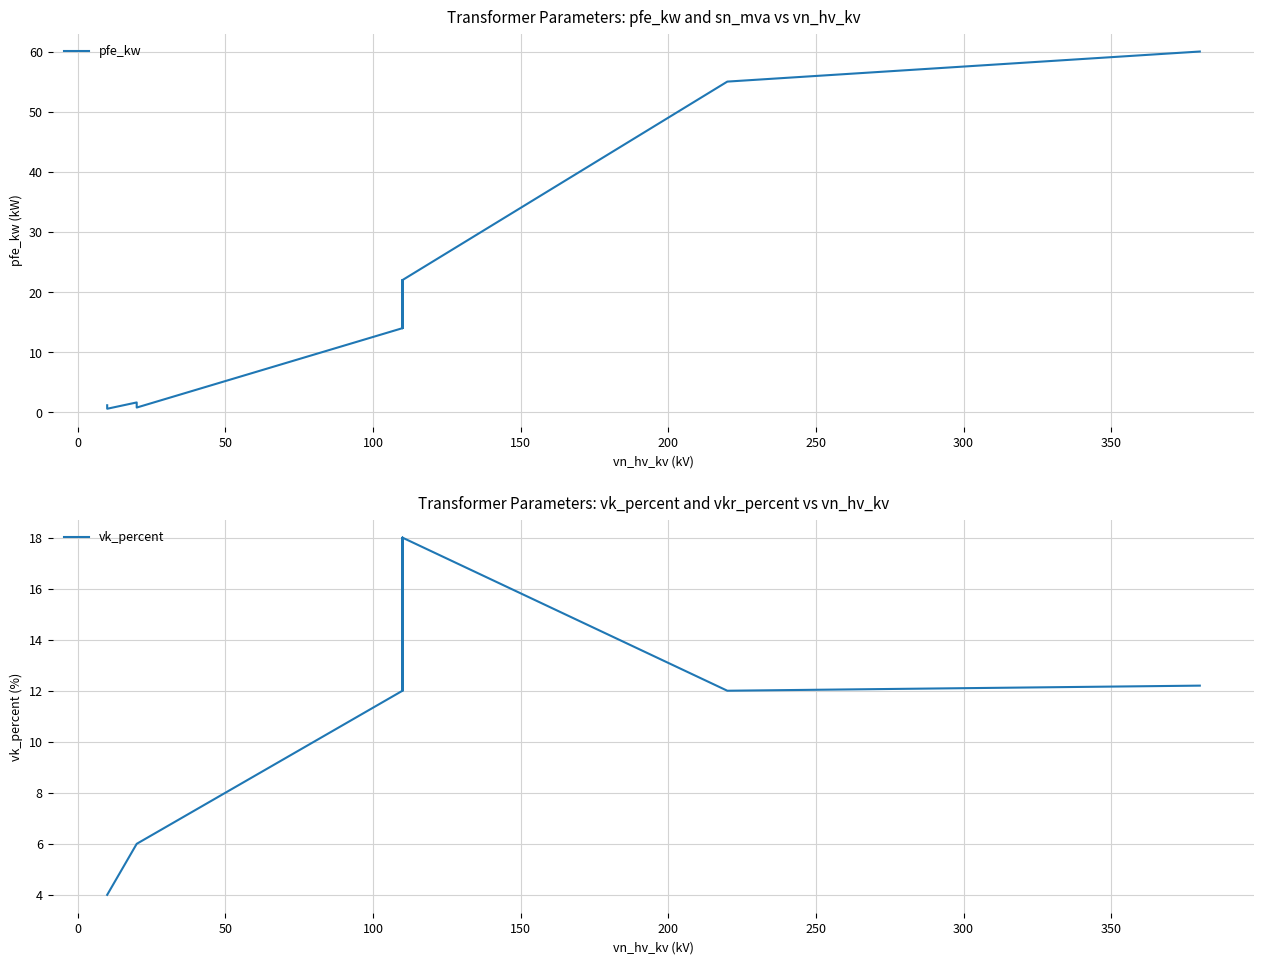

The pfe_kw series shows 4.3 at 150. True or false?

False